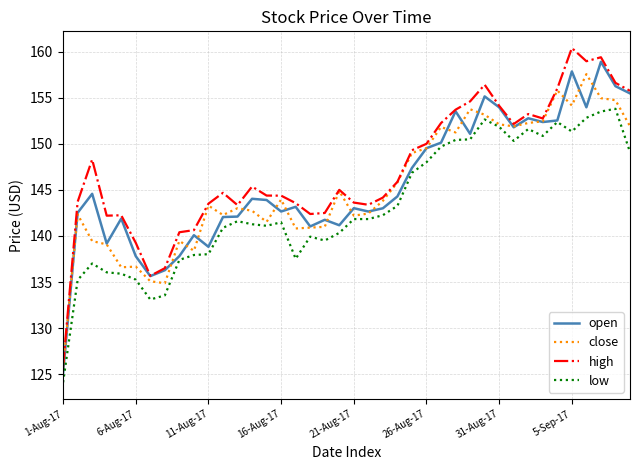

What is the sum of all open values?

5827.0